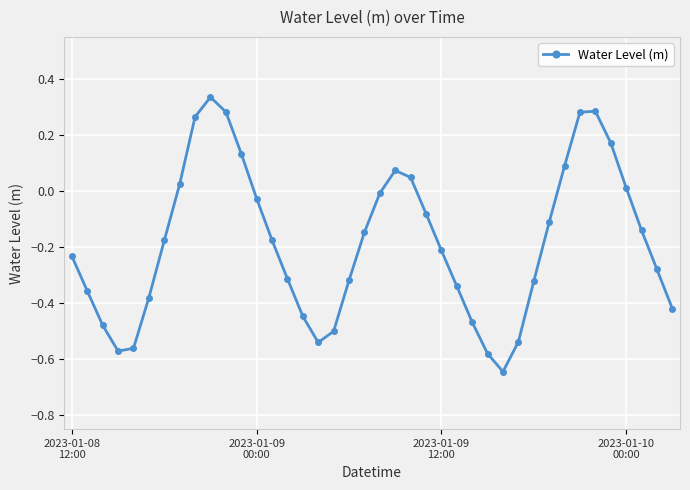

How many points are higher than both their immediate neighbors (excluding endpoints)?

3